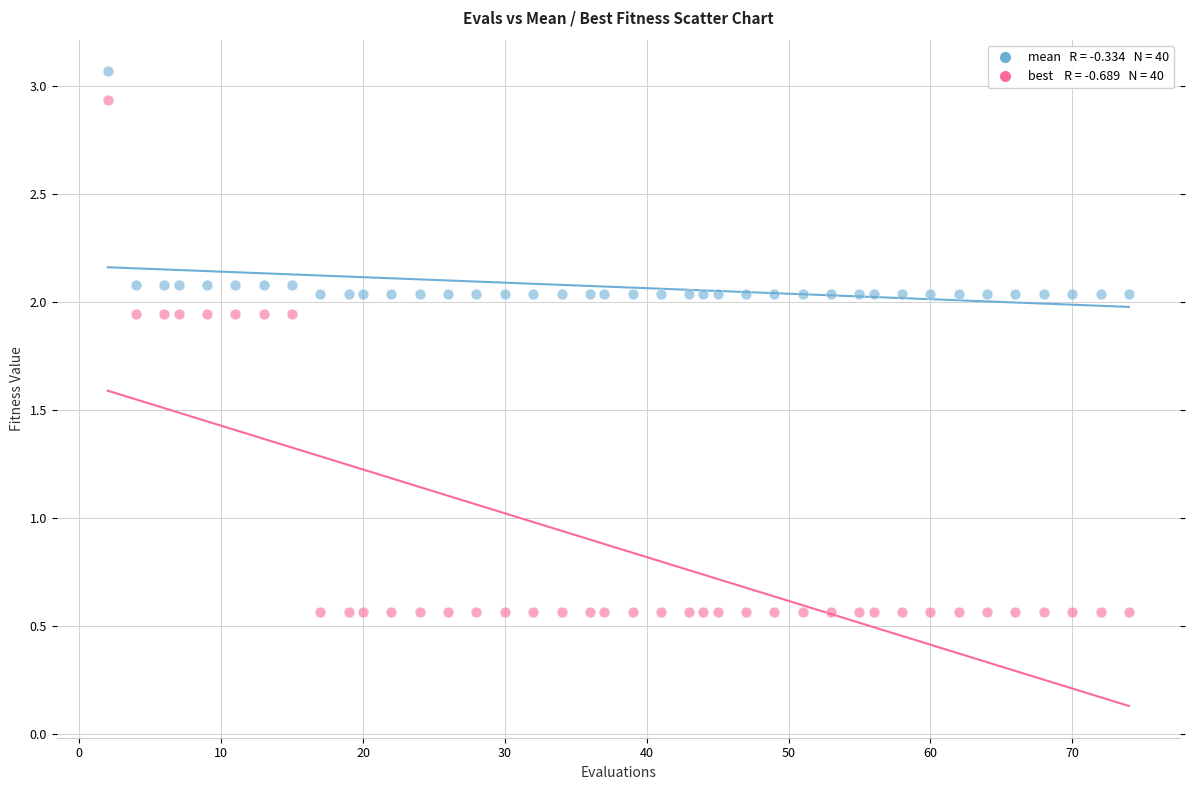

Across all data points, what is the range of Y values (max minus min)?

2.5